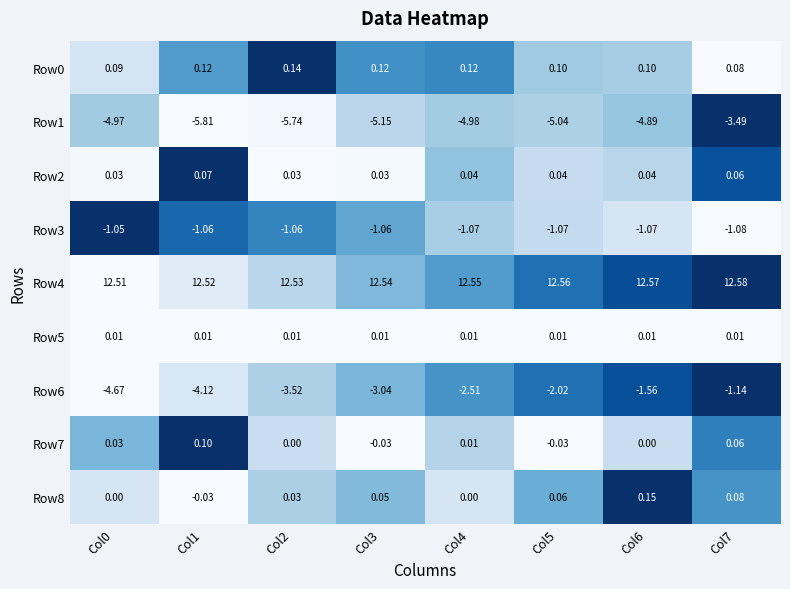

Is the value of Row0 at Col3 greater than the value of Row4 at Col5?

No